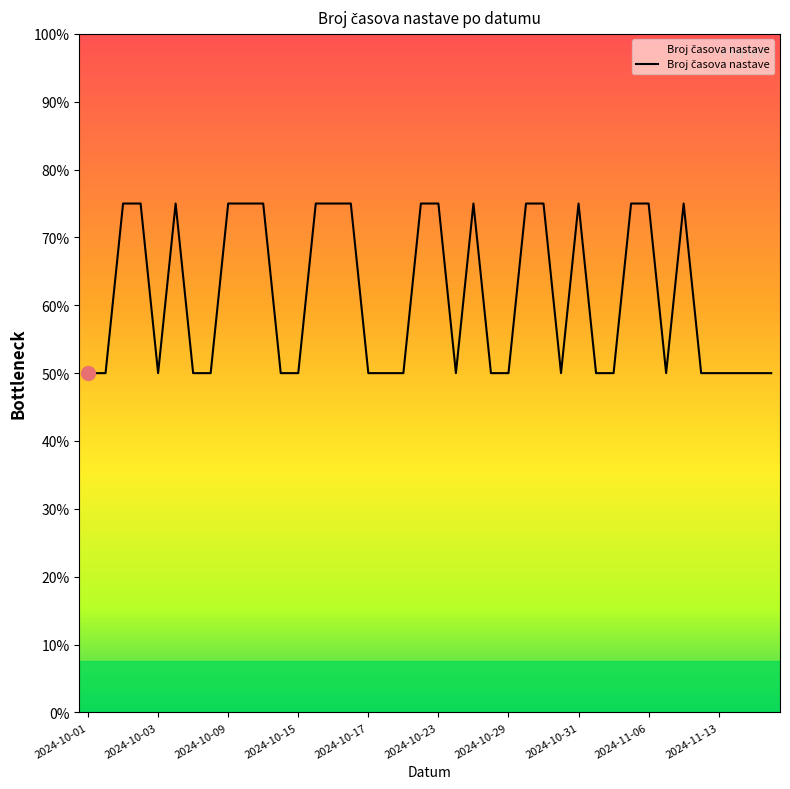

Does the chart display data point markers on the line(s)?

No